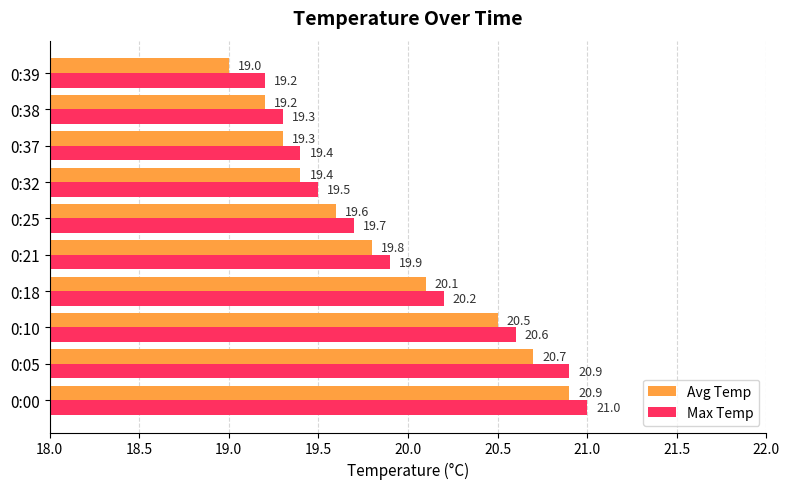

What is the difference between the maximum and minimum values in the Max Temp series?

1.8